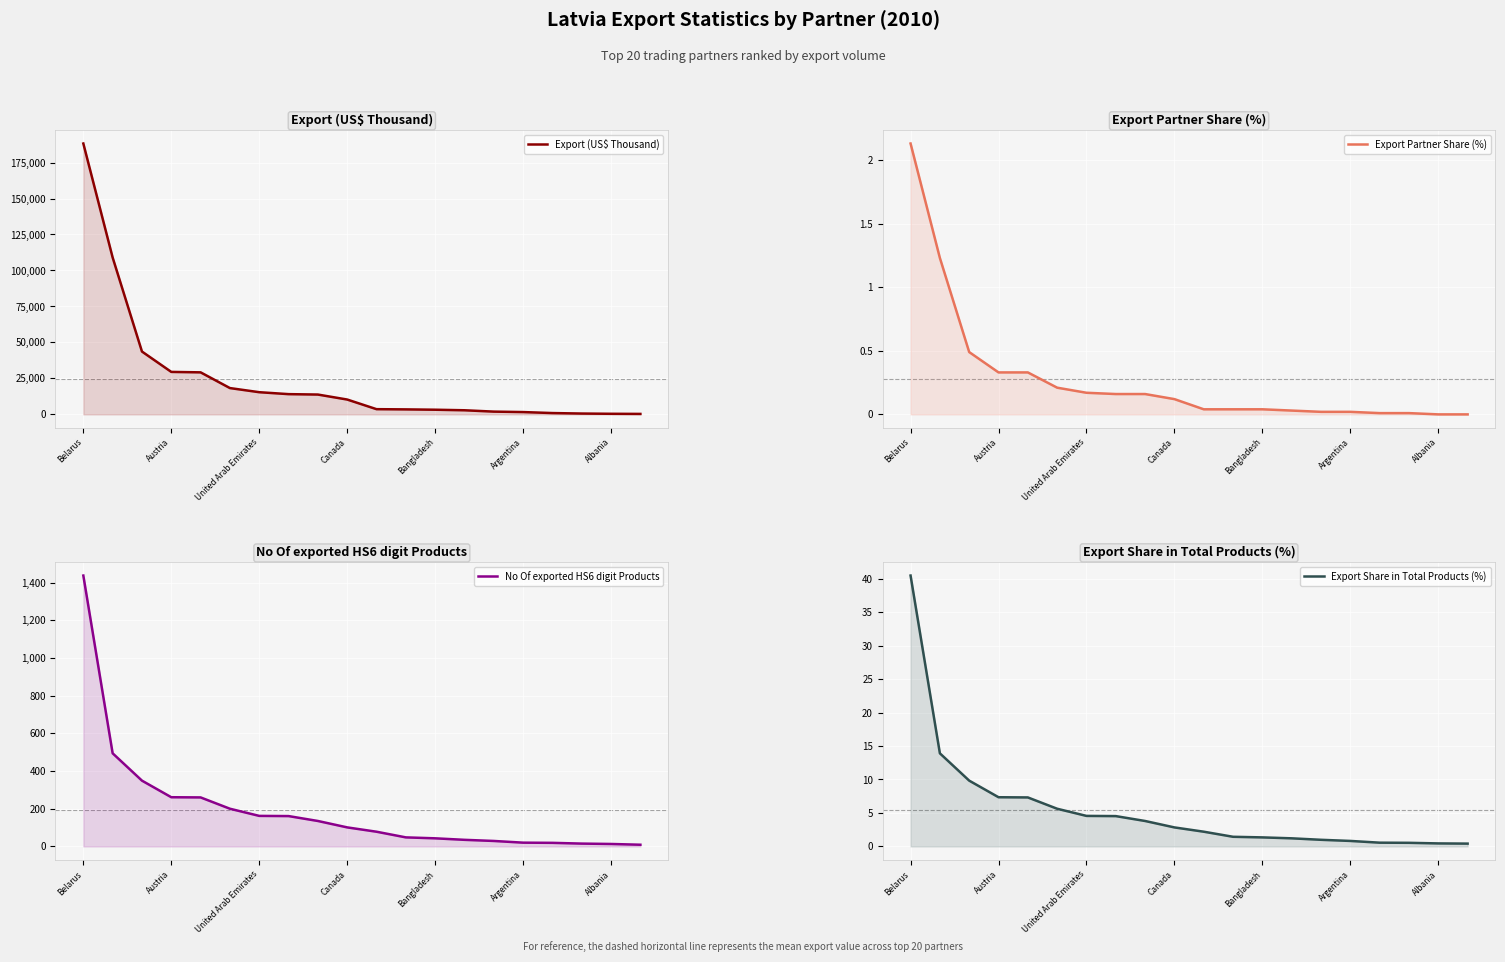

What is the value of the Export (US$ Thousand) point at the 19th from the left?

413.3